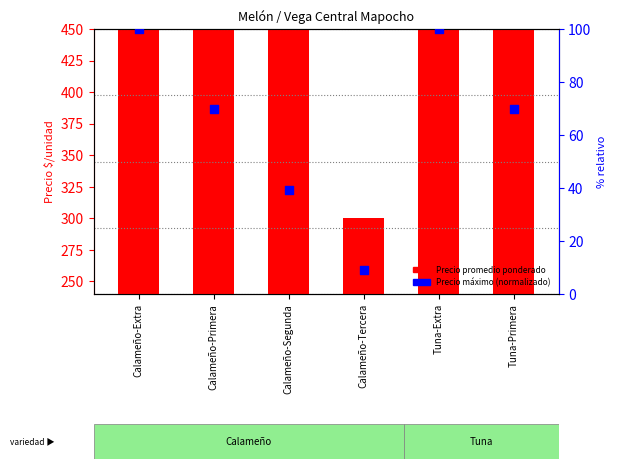

What is the total value across all series at Calameño-Tercera?

309.1